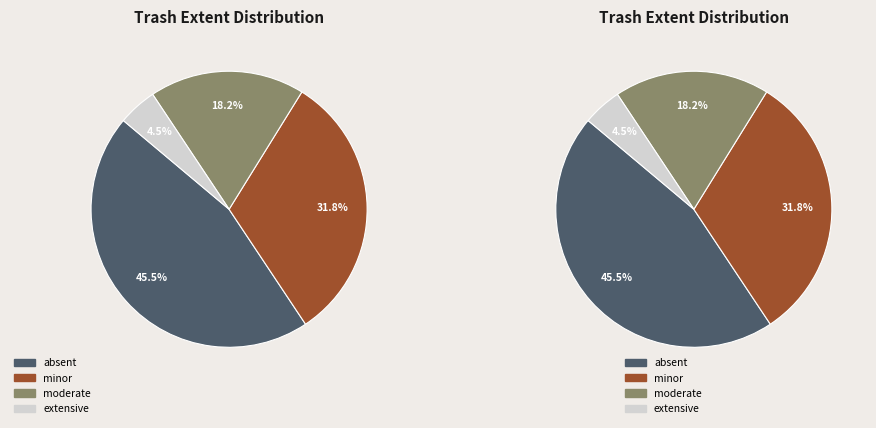

What portion of the pie excludes minor?

68.2%